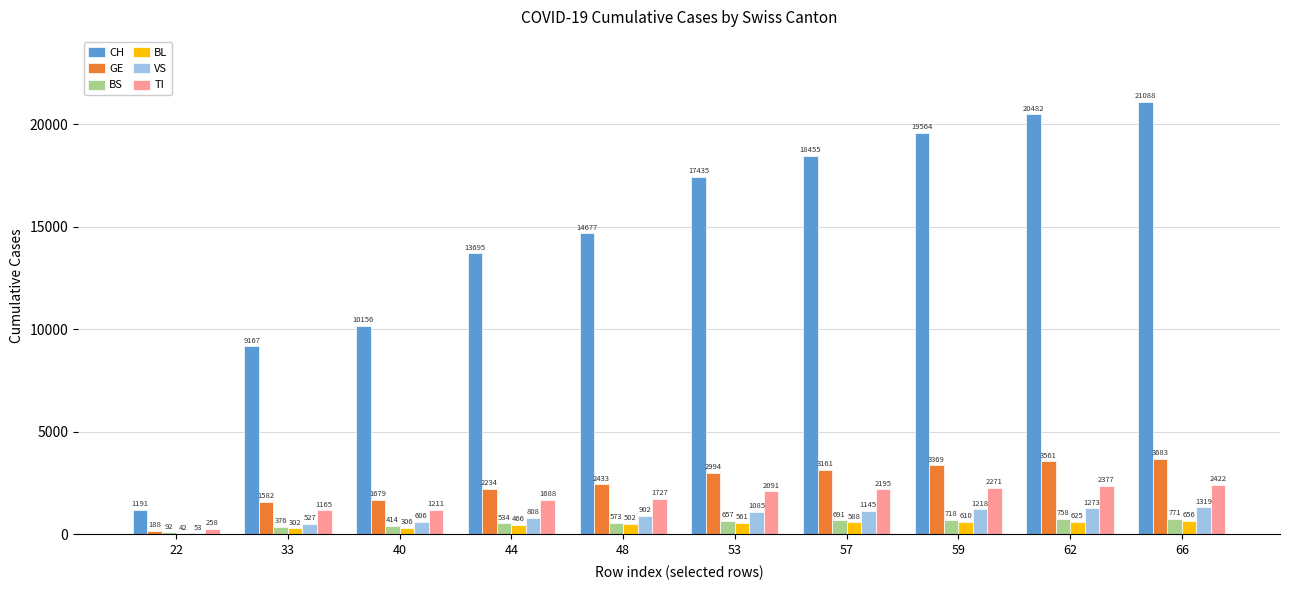

How many categories are shown in the chart?

10